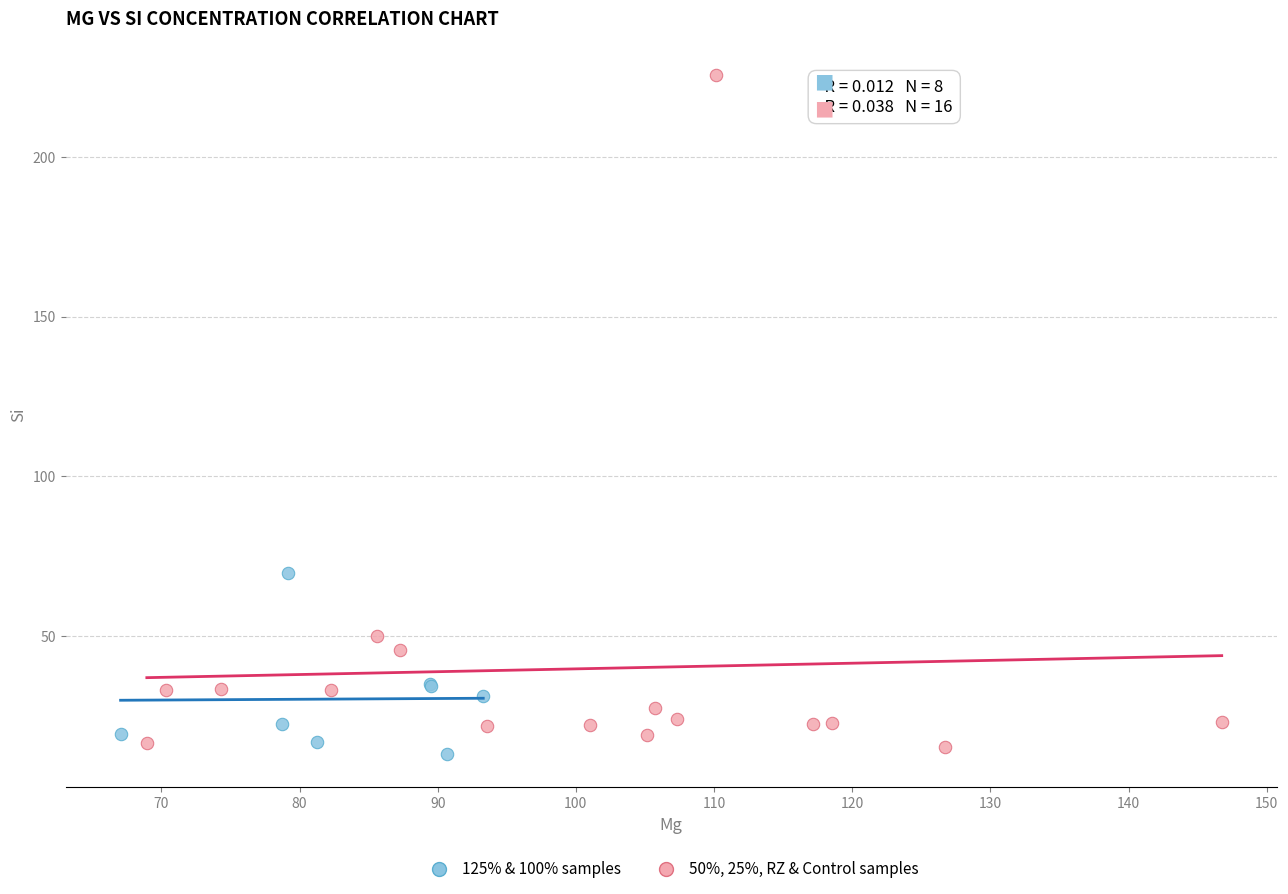

Which series reaches the maximum Y coordinate?

50%, 25%, RZ & Control samples